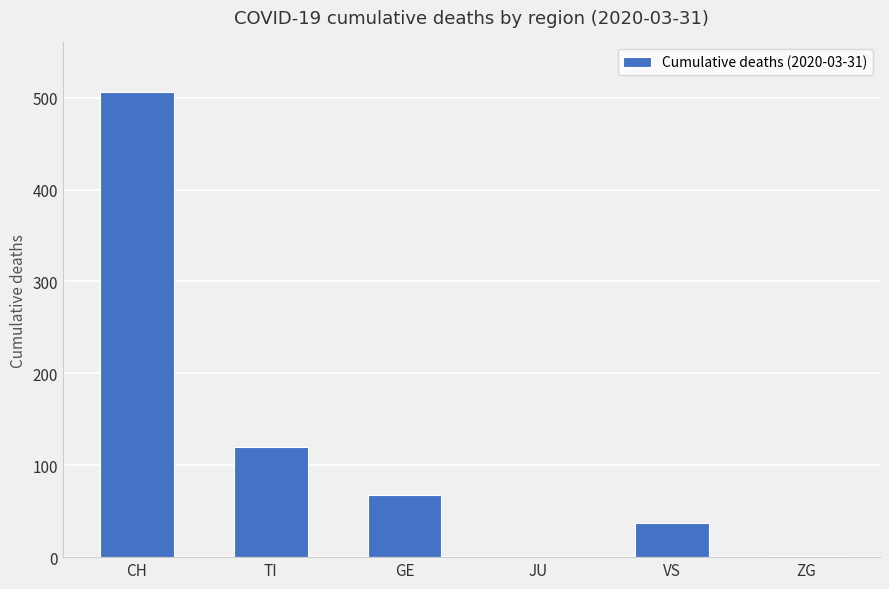

What is the change in value from CH to JU?

-506